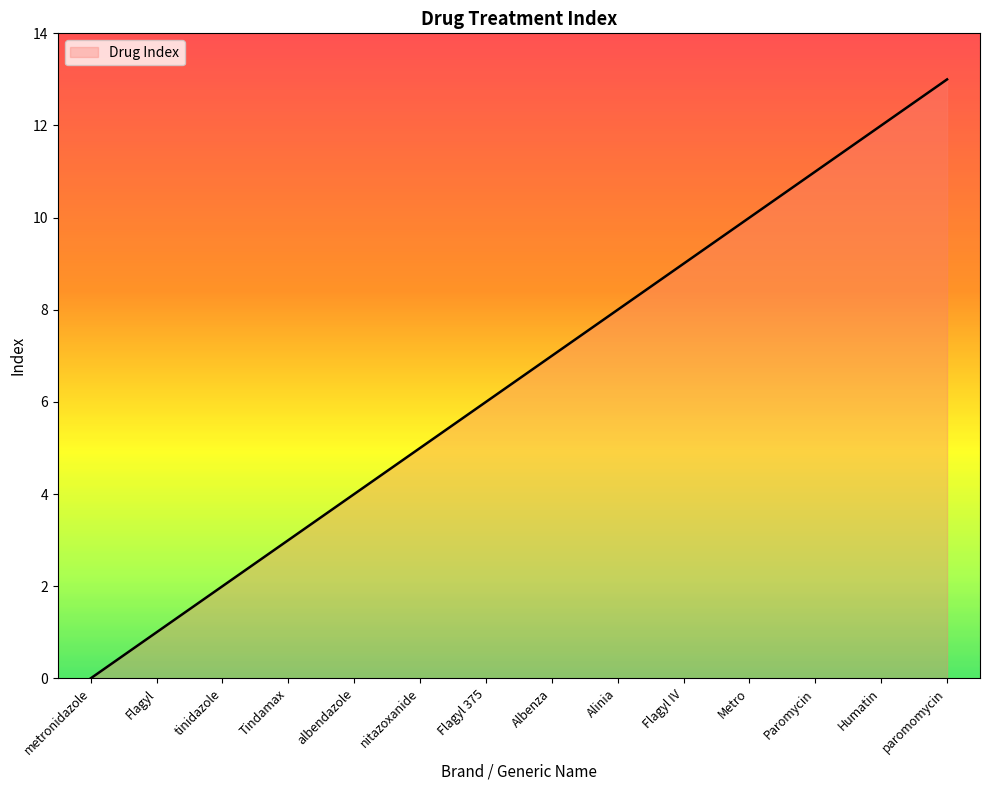

Where is the data nearest to the value 6?

Flagyl 375